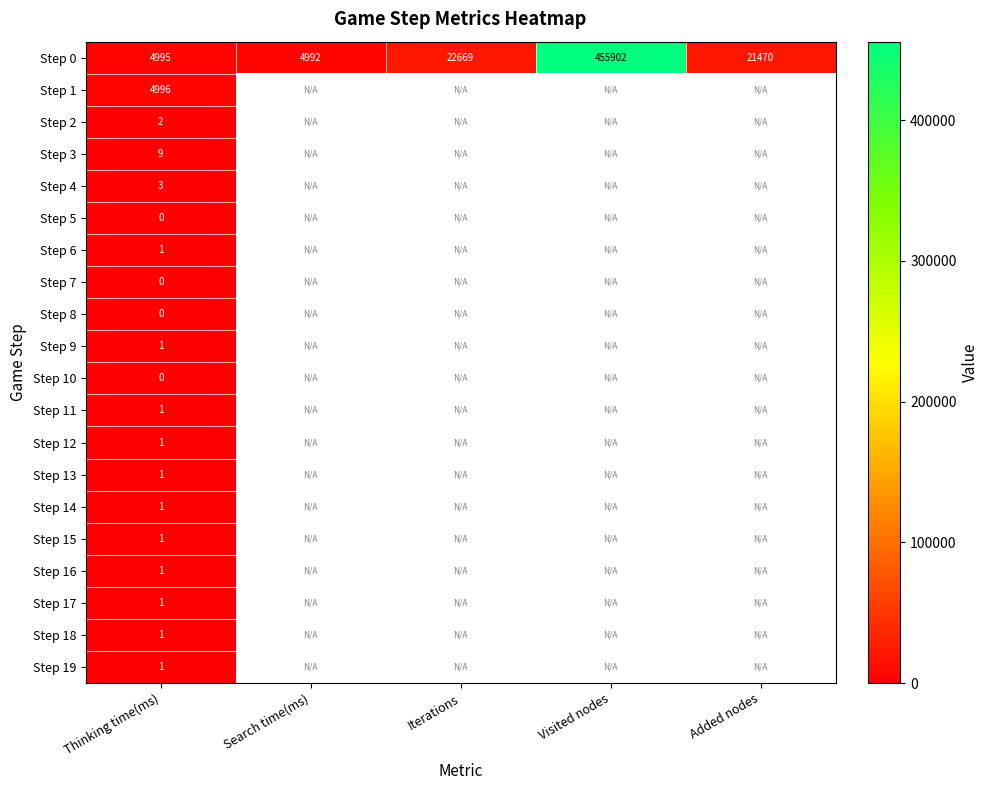

At which category is the sum across all series the highest?

Thinking time(ms)